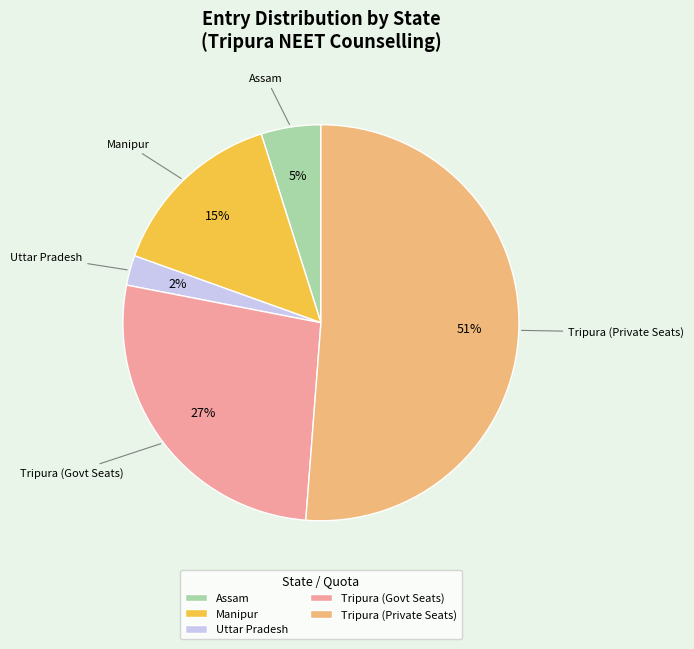

Is it true that Assam is 15% of the pie?

False